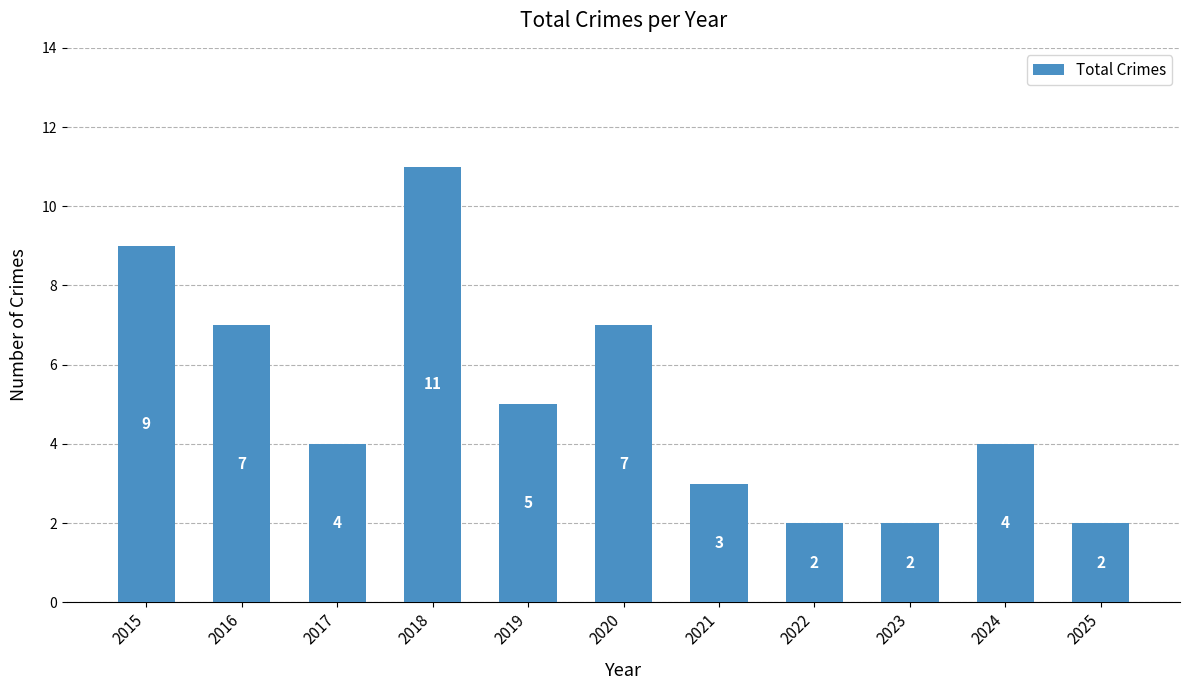

What is the value of the 9th bar from the left?

2